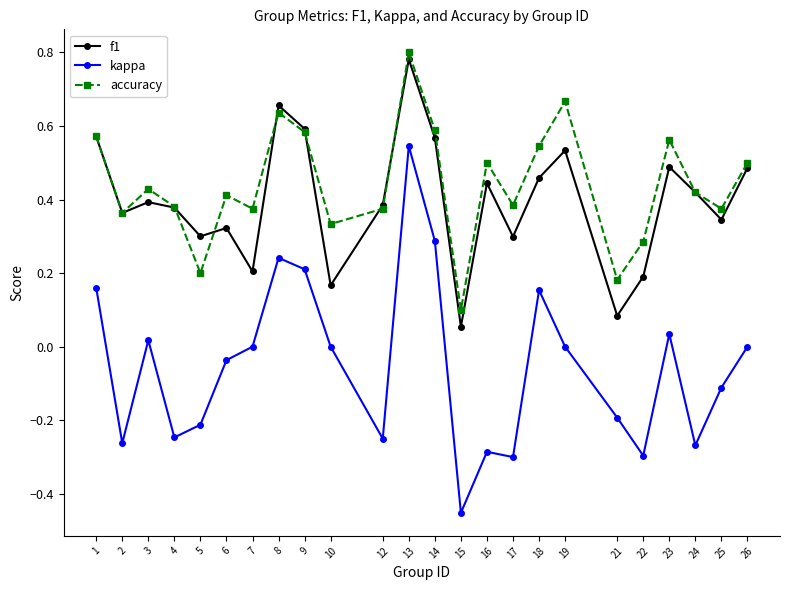

True or false: f1 and kappa intersect in this chart.

False